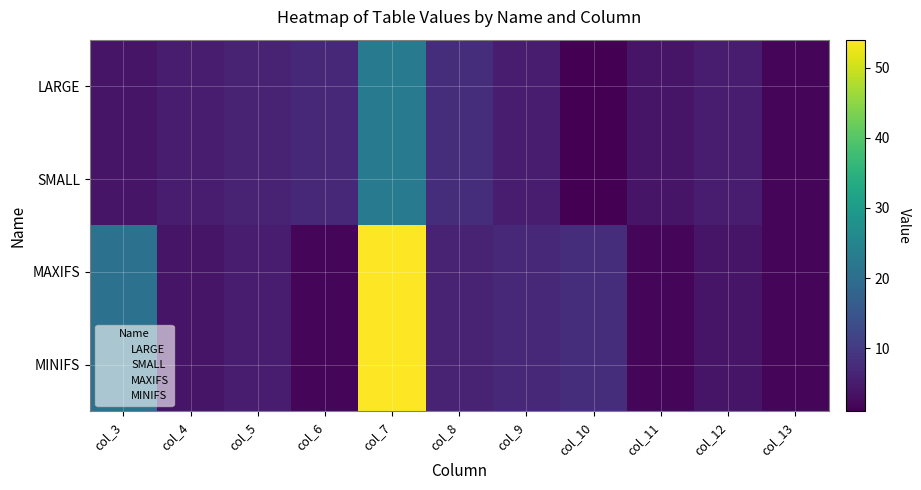

At which label does LARGE reach its peak?

col_7